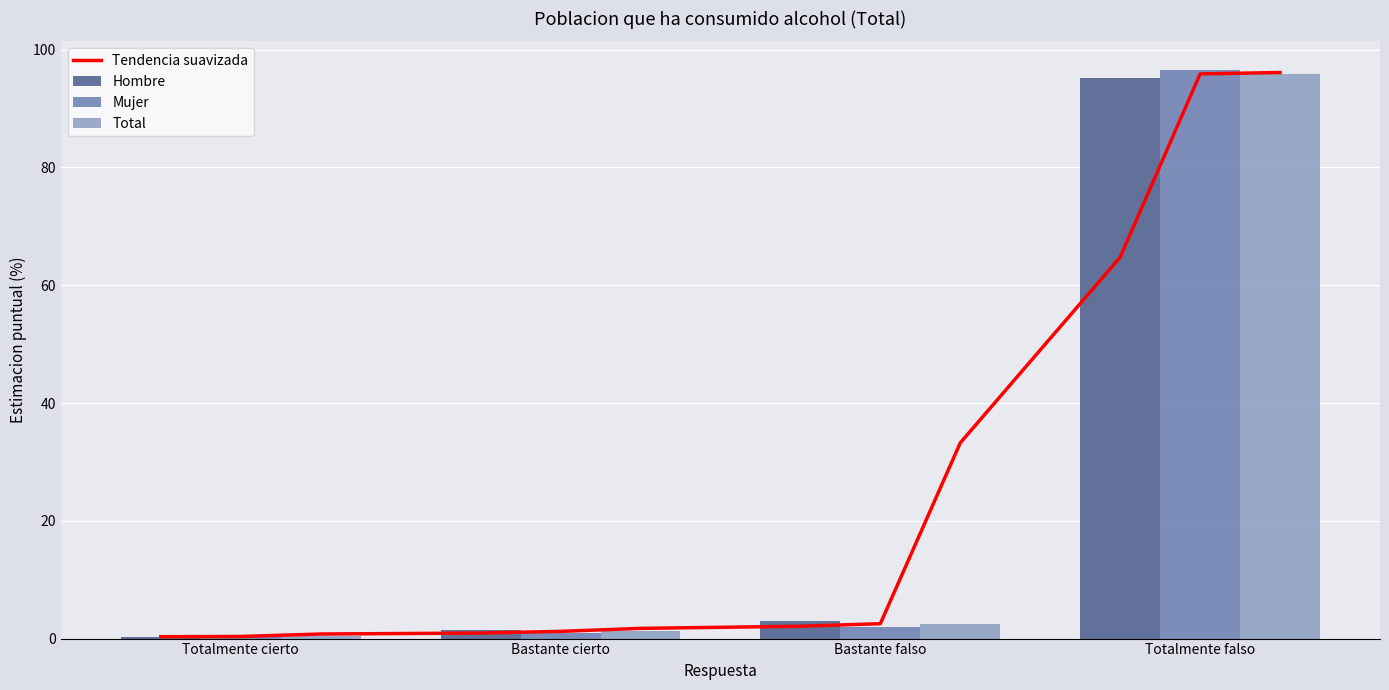

Reading left to right, what are all the values shown in this chart?

Hombre: Totalmente cierto=0.2	Bastante cierto=1.5	Bastante falso=3.0	Totalmente falso=95.2
Mujer: Totalmente cierto=0.5	Bastante cierto=0.9	Bastante falso=2.0	Totalmente falso=96.6
Total: Totalmente cierto=0.4	Bastante cierto=1.2	Bastante falso=2.5	Totalmente falso=95.9